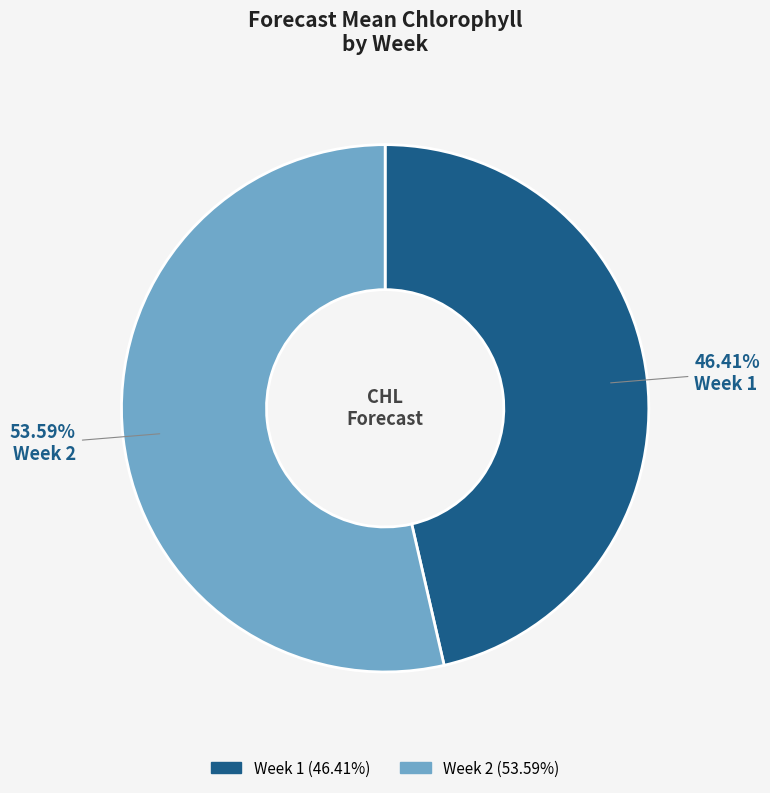

To the nearest percent, what is the combined percentage of Week 1 and Week 2?

100%